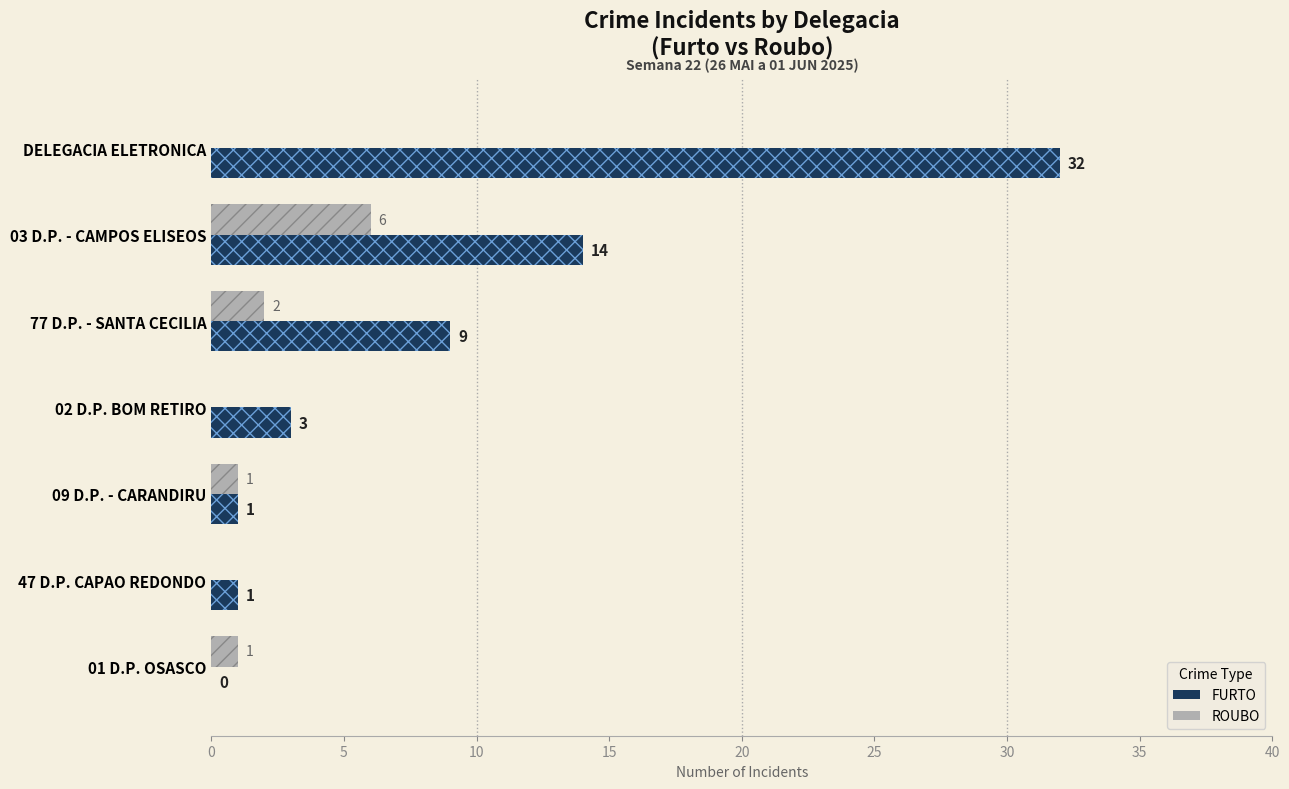

Rank the series by their maximum value, from lowest to highest.

ROUBO, FURTO